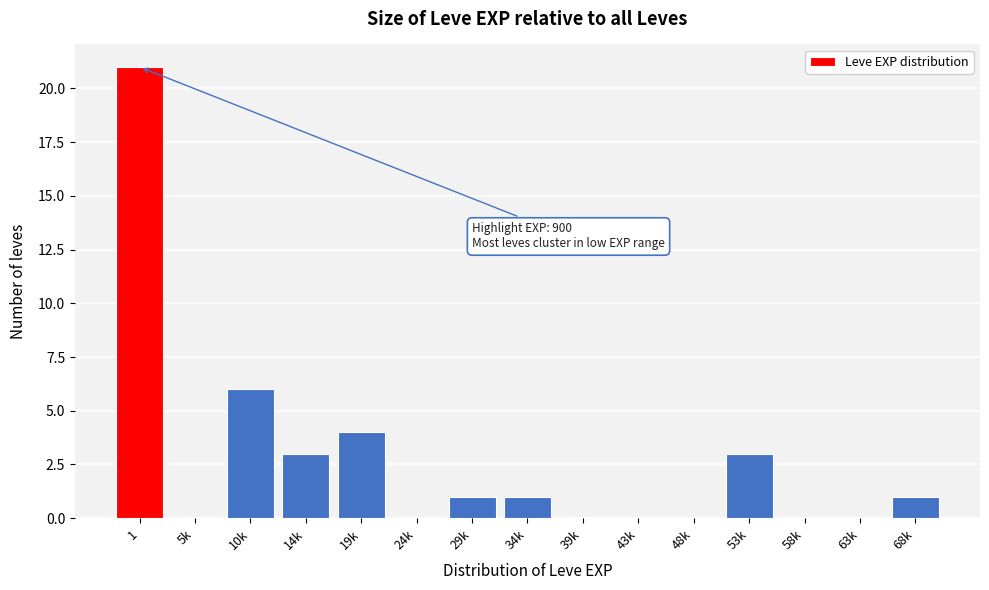

Reading left to right, extract all data points from this chart.

1=21	5k=0	10k=6	14k=3	19k=4	24k=0	29k=1	34k=1	39k=0	43k=0	48k=0	53k=3	58k=0	63k=0	68k=1